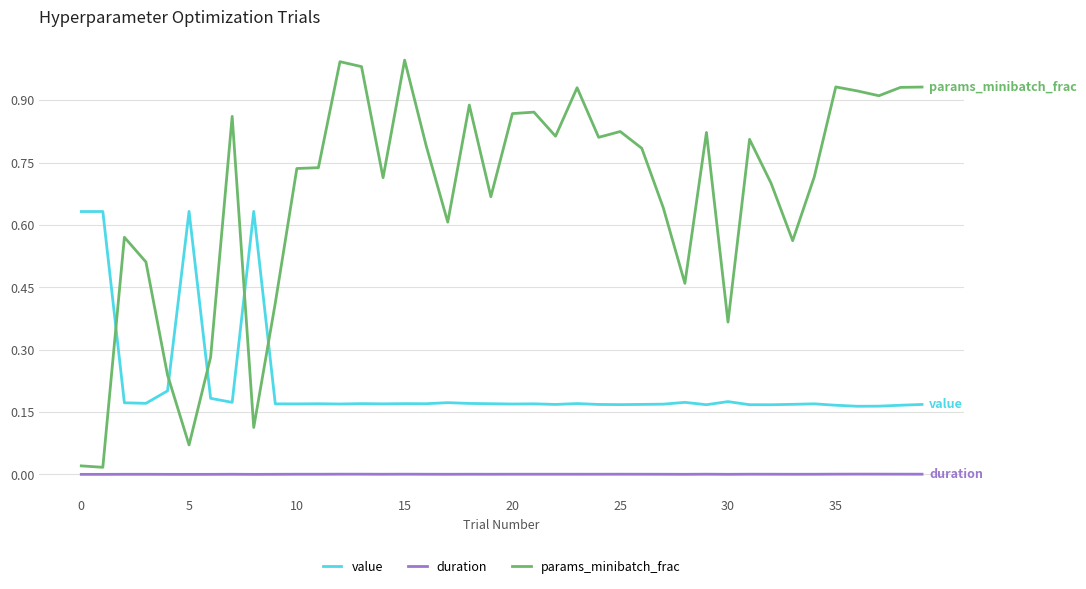

True or false: duration and value intersect in this chart.

False